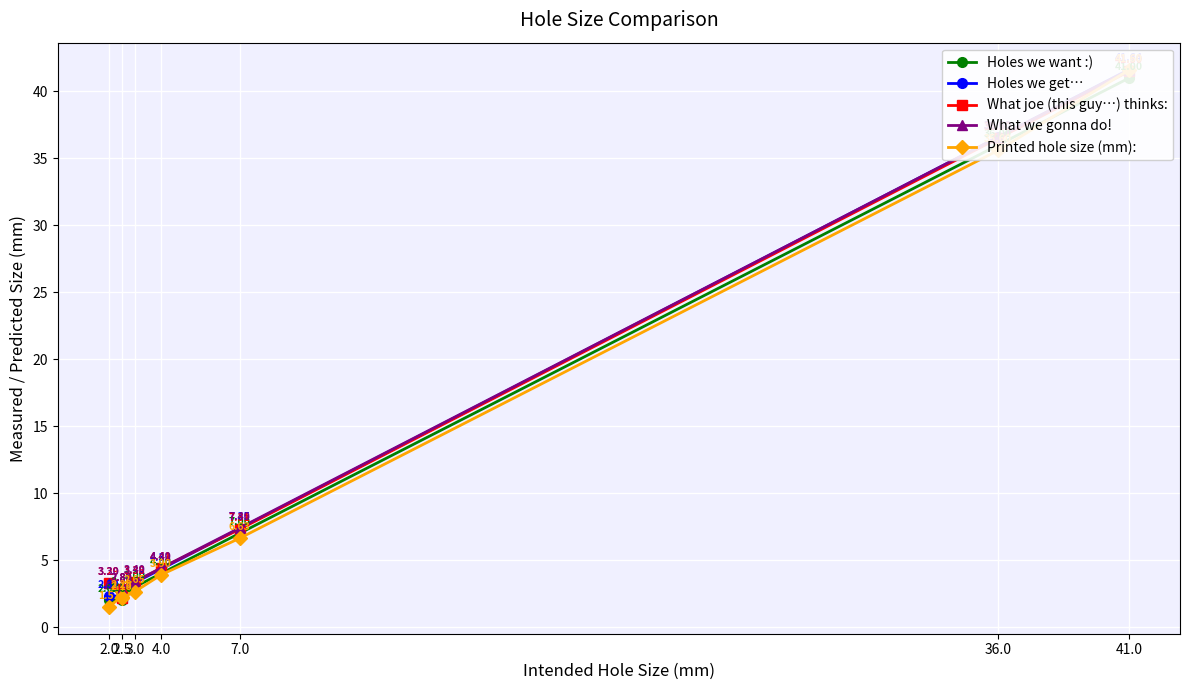

True or false: Holes we get… has more than 2 points higher than both neighbors.

False